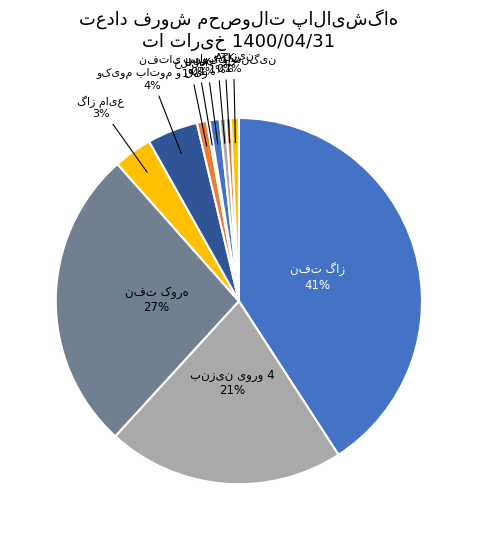

To the nearest percent, what is the difference between the largest and smallest slice percentages?

41%